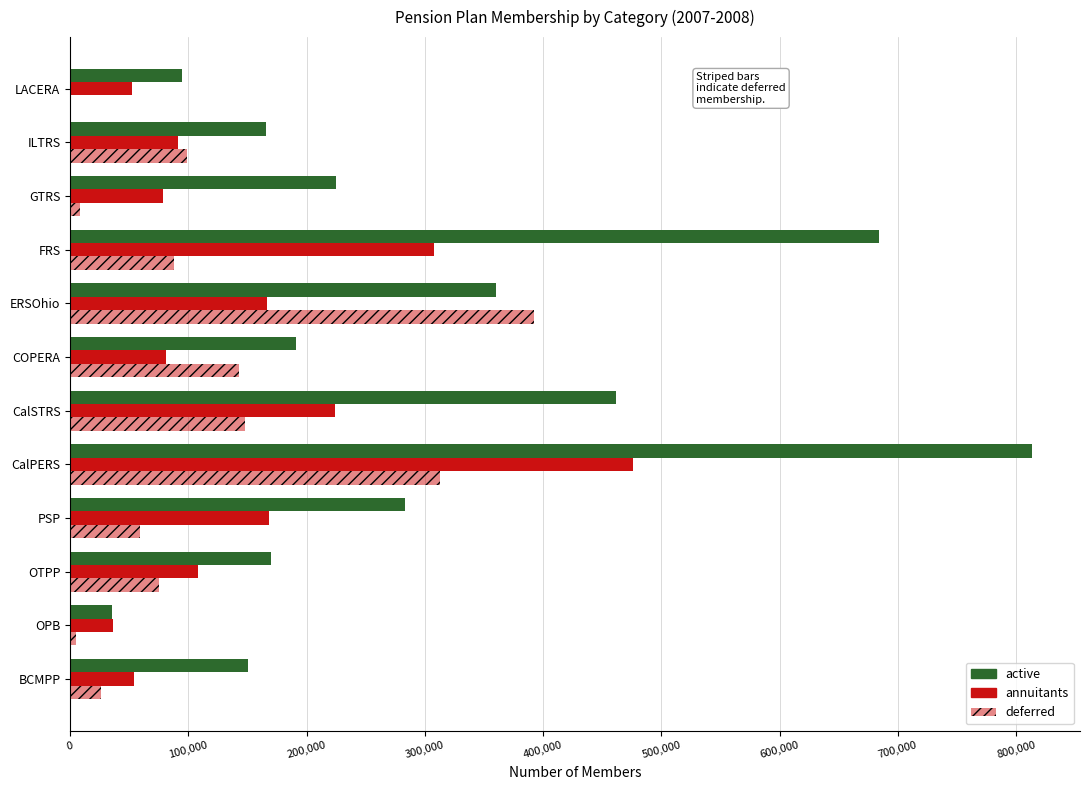

Count the number of data series in this chart.

3